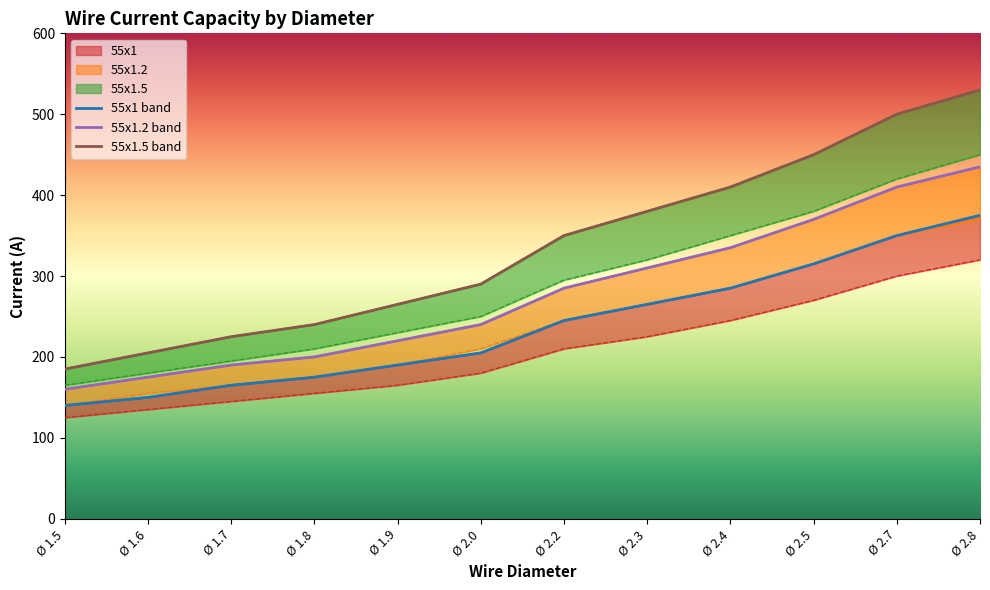

What is the difference between the maximum and minimum values in the 55x1.5 max series?

345